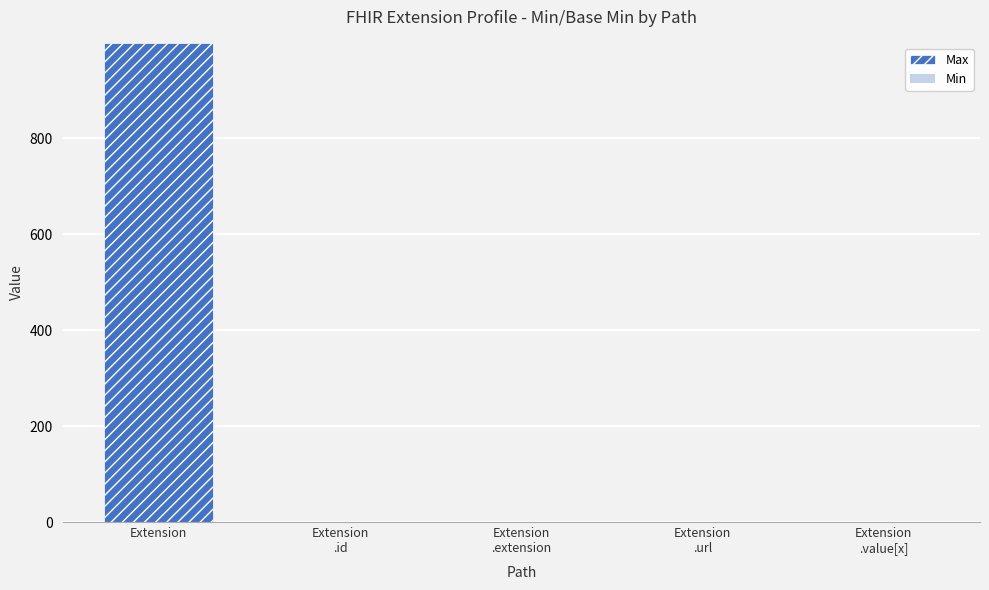

At which category is the sum across all series the highest?

Extension